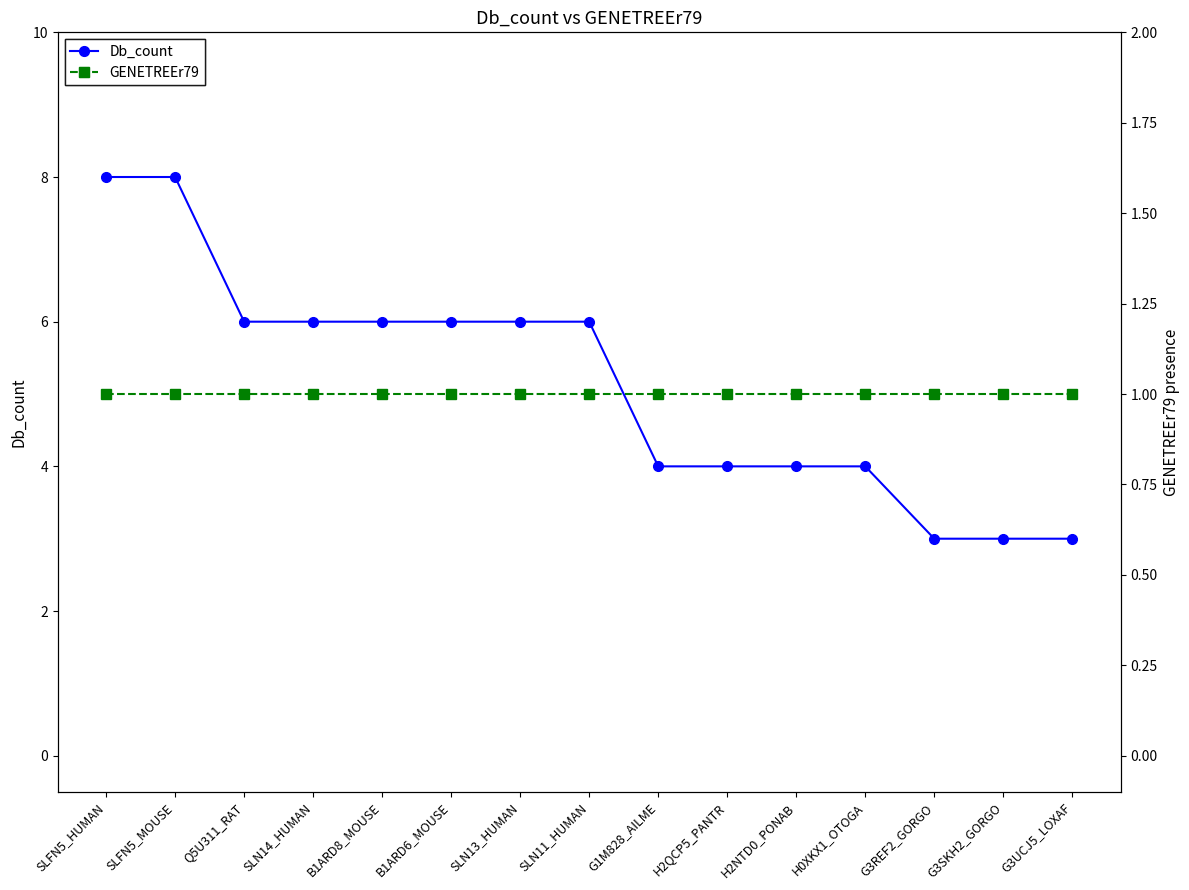

Rank the series at G3UCJ5_LOXAF from lowest to highest value.

GENETREEr79, Db_count